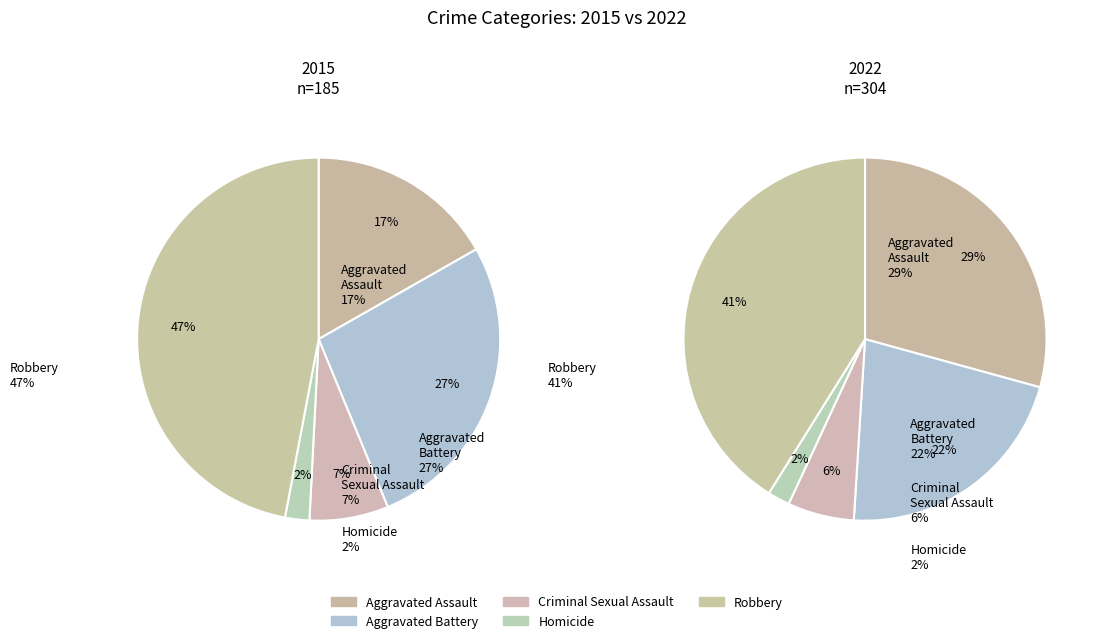

Which has a higher value, values_2015 or values_2022?

values_2022